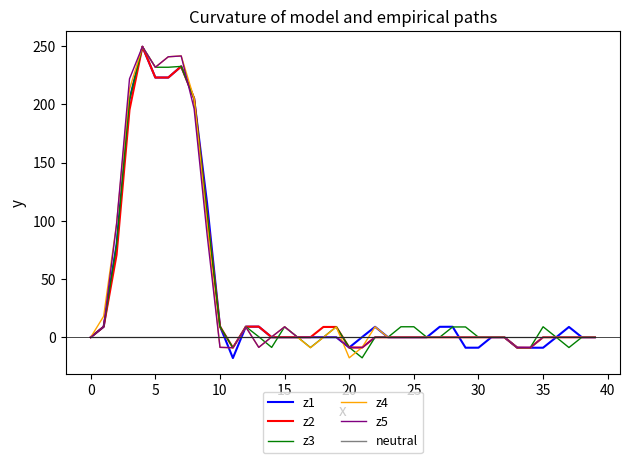

What is the lowest value of the z3 series?

-17.7